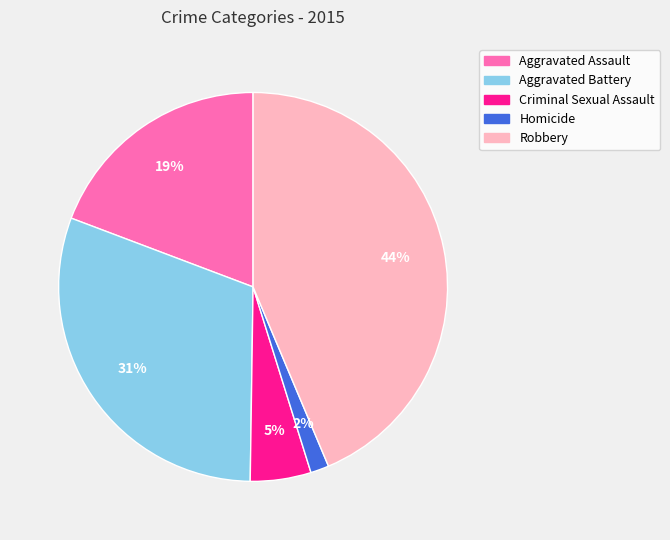

Rank the categories by value from highest to lowest.

Robbery, Aggravated Battery, Aggravated Assault, Criminal Sexual Assault, Homicide